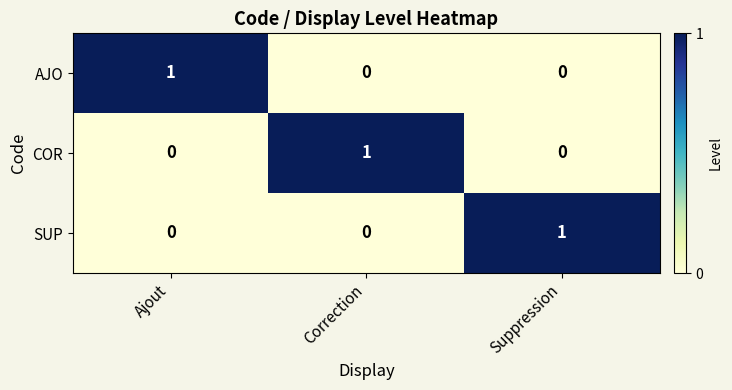

Is it true that COR equals 0 at Suppression?

True